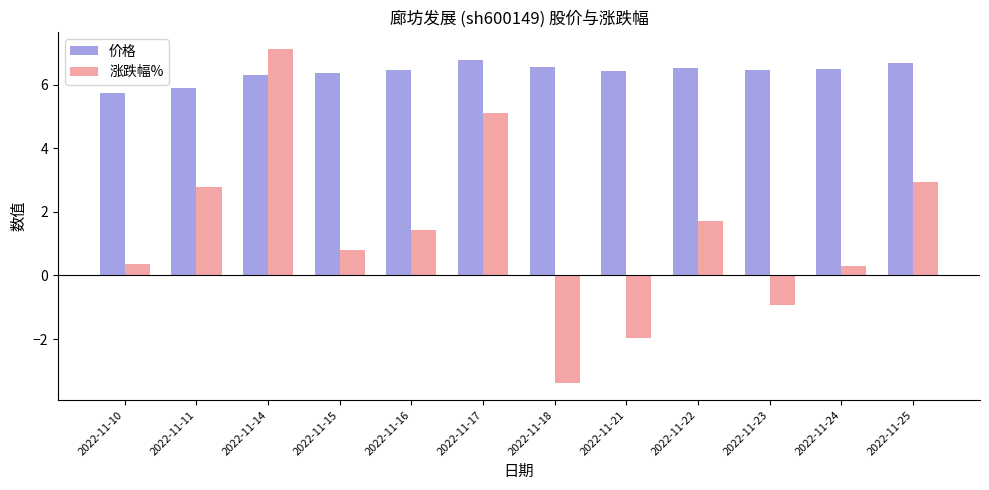

Does the chart contain any negative values?

Yes